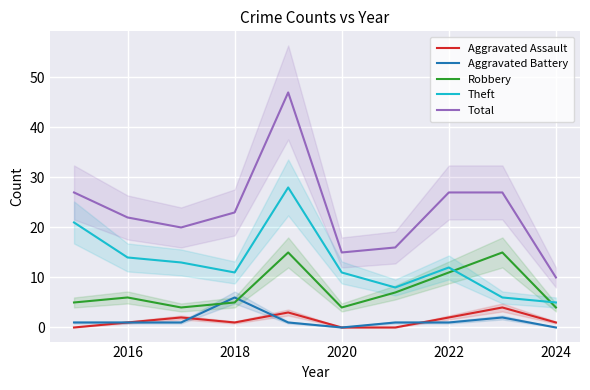

Is this an area chart (filled region under the line)?

No